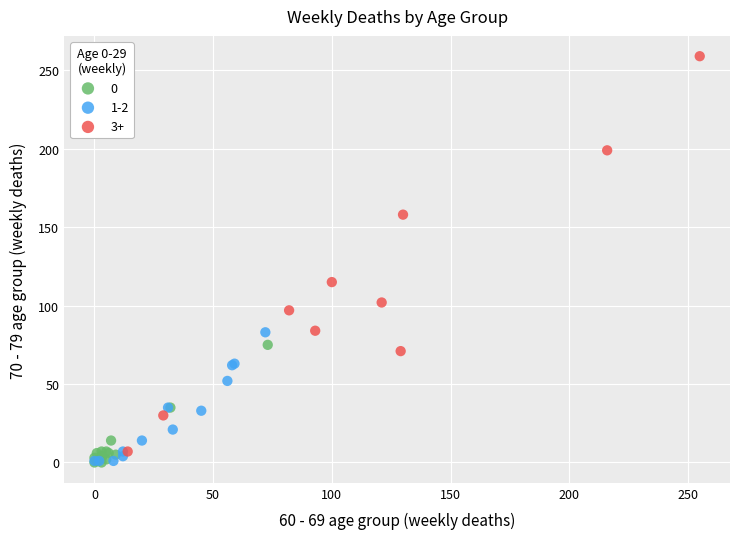

Which series contains the highest Y value?

3+